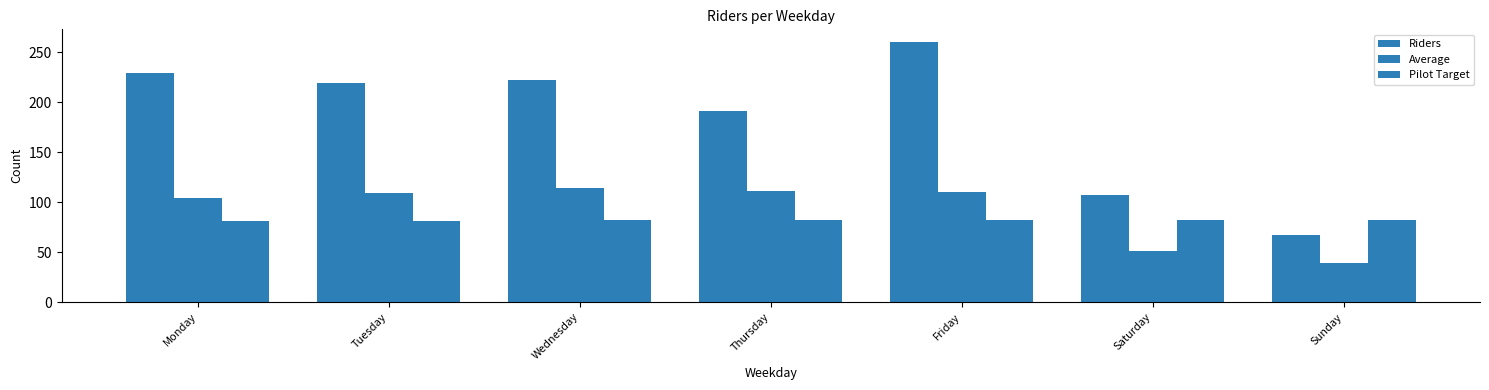

How many bars are there in total?

21